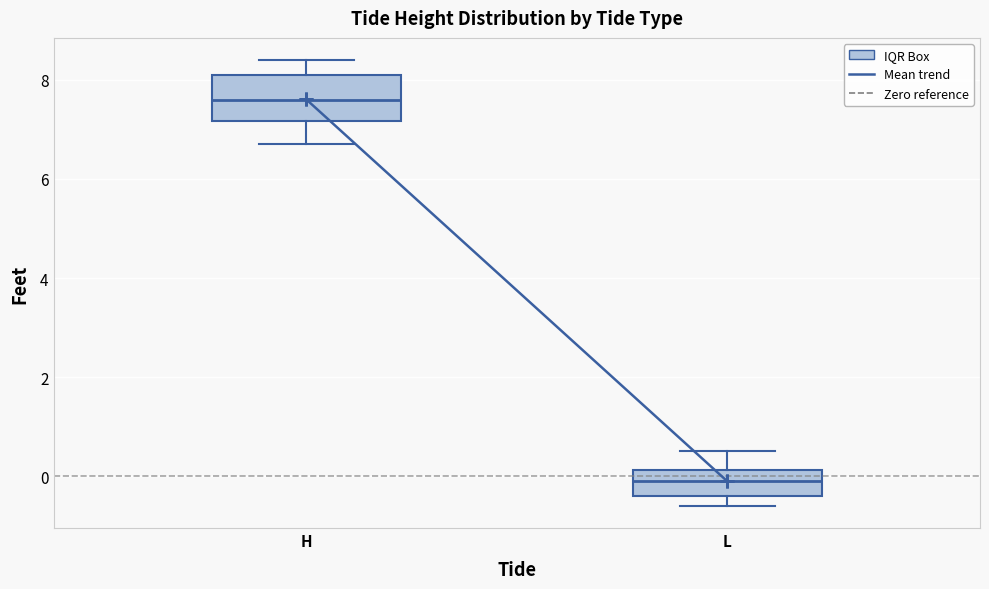

Which box's median line is the lowest?

L